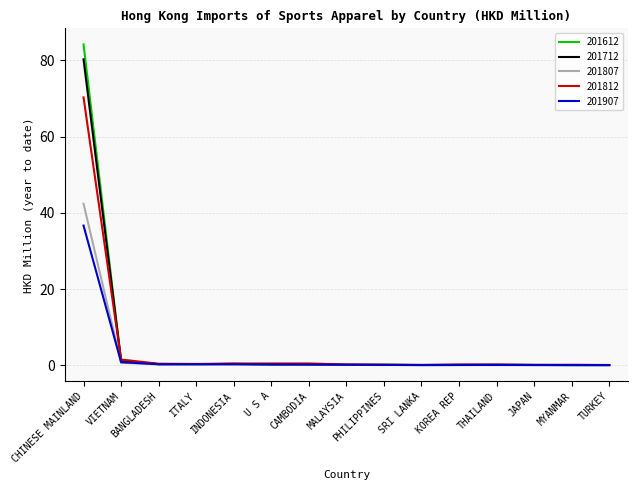

Which series has the largest range (max minus min)?

201612